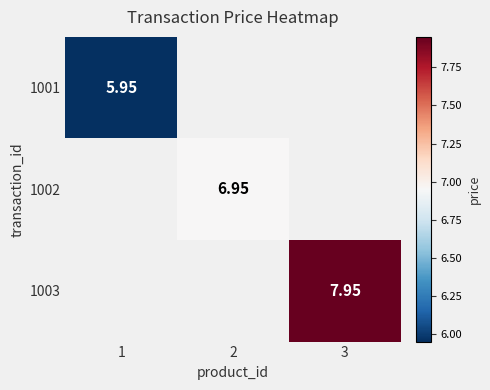

At 1, list the series in order from smallest to largest.

1001, 1002, 1003